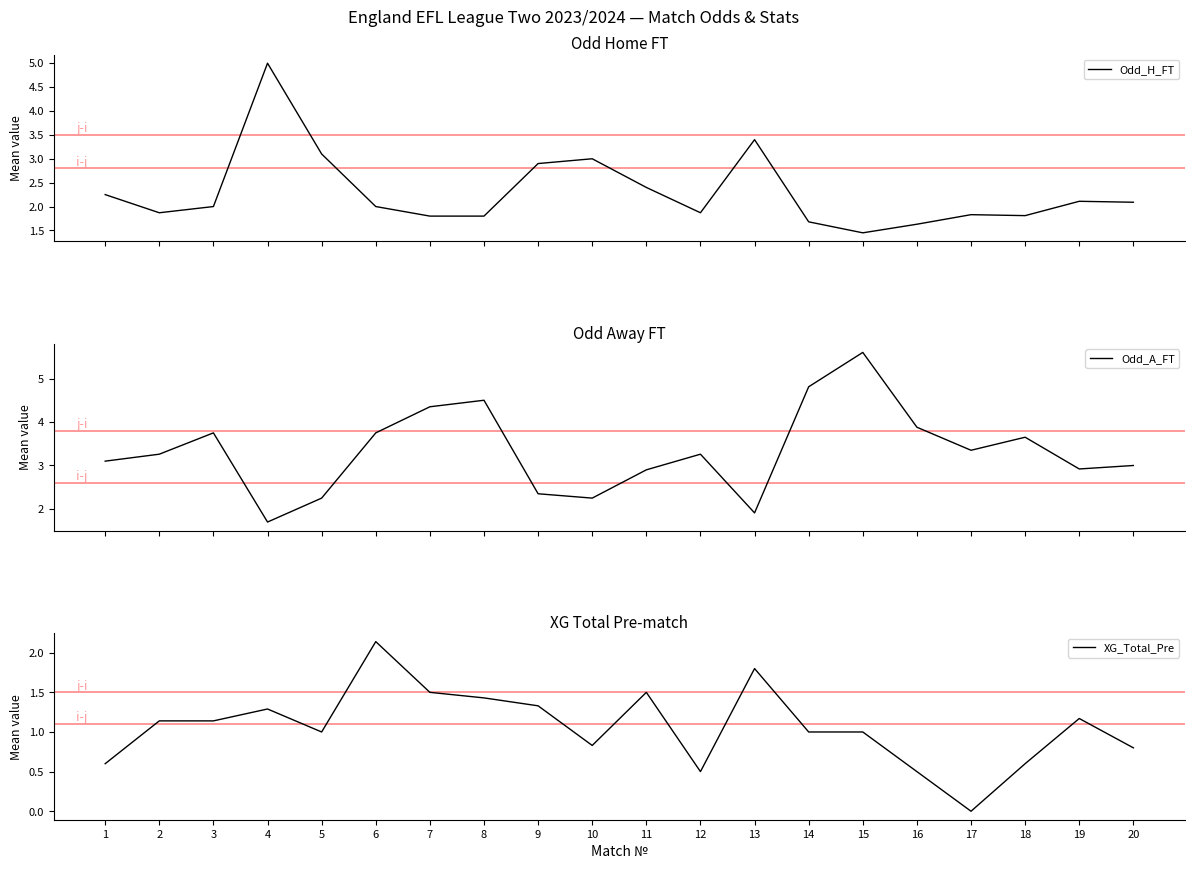

Which category has the highest value in the Odd_H_FT series?

4